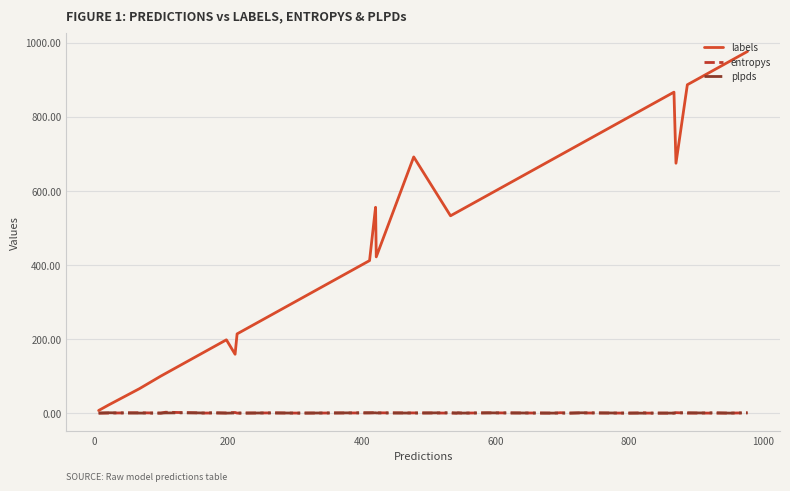

Which series has the largest total across all categories?

labels